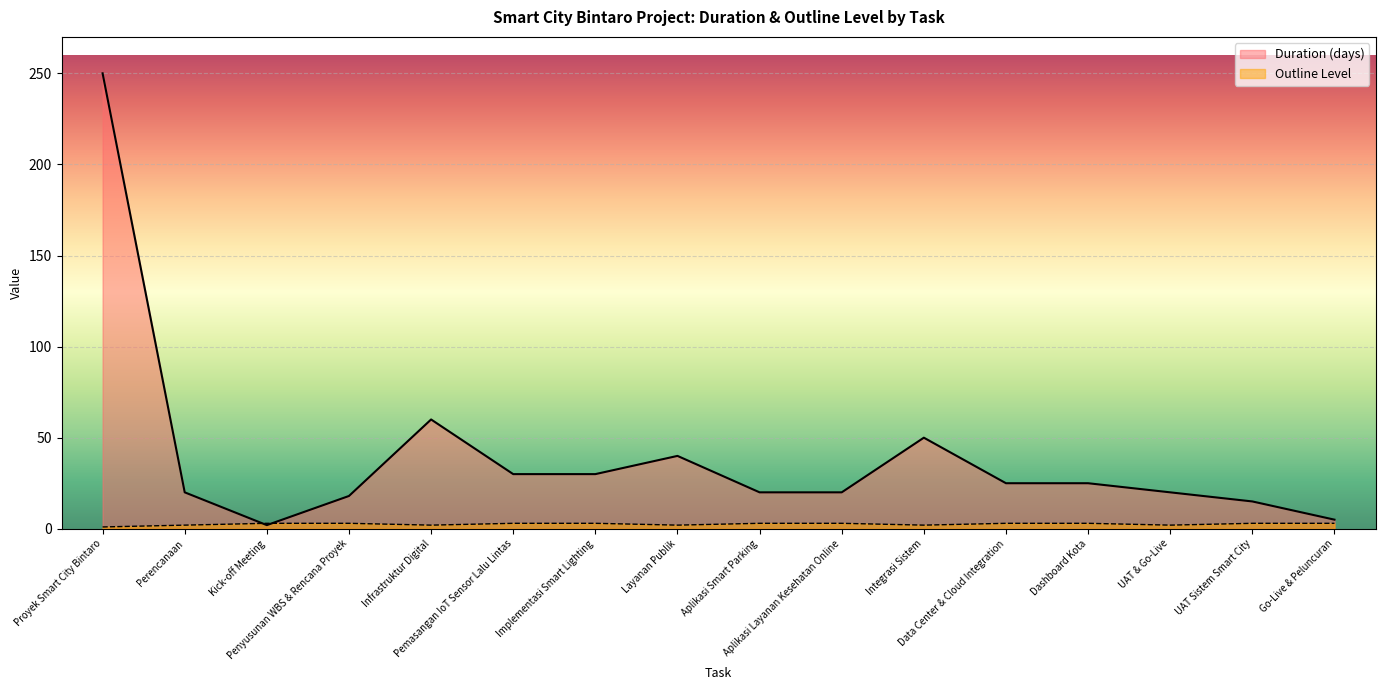

Count the number of categories in the chart.

16